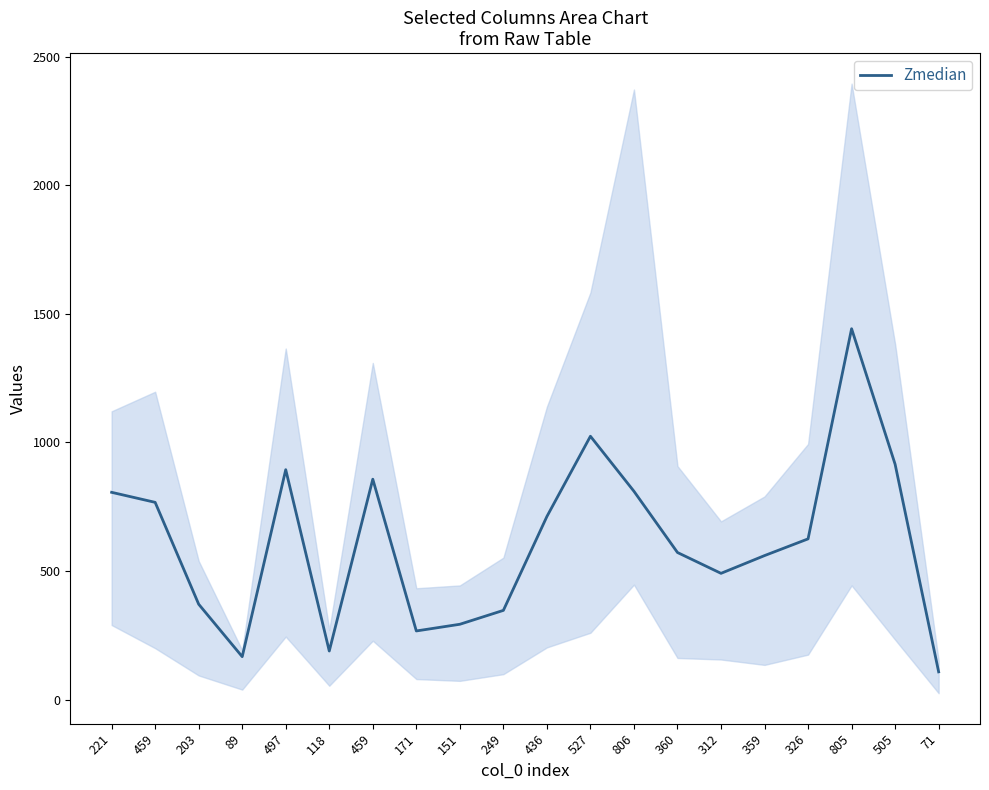

What is the difference between the second highest and minimum values?

916